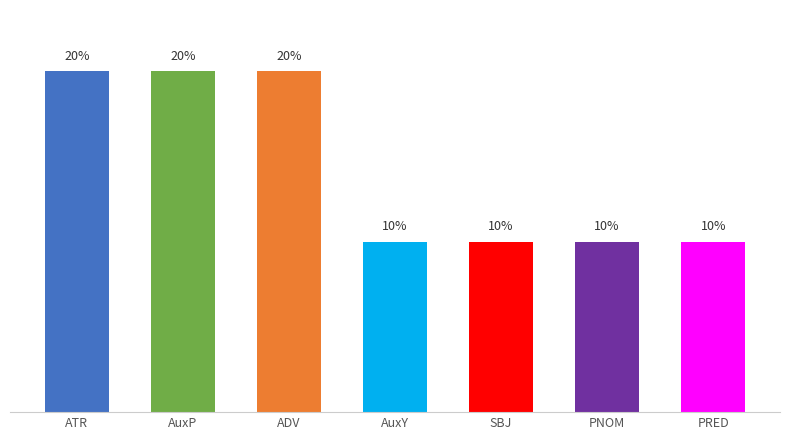

Does the chart contain stacked bars?

No